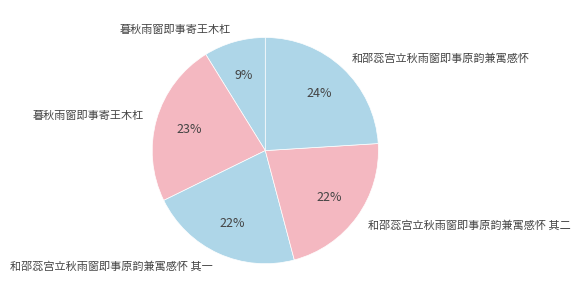

Which category has the biggest portion of the pie?

和邵蕊宫立秋雨窗即事原韵兼寓感怀